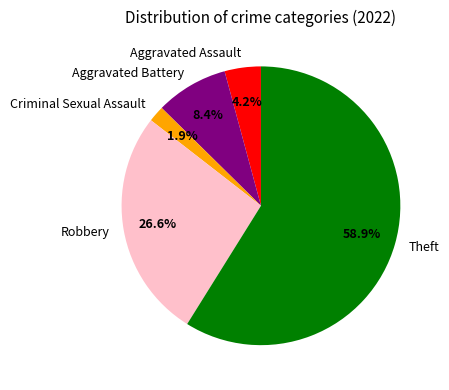

Rank the categories by value from lowest to highest.

Criminal Sexual Assault, Aggravated Assault, Aggravated Battery, Robbery, Theft